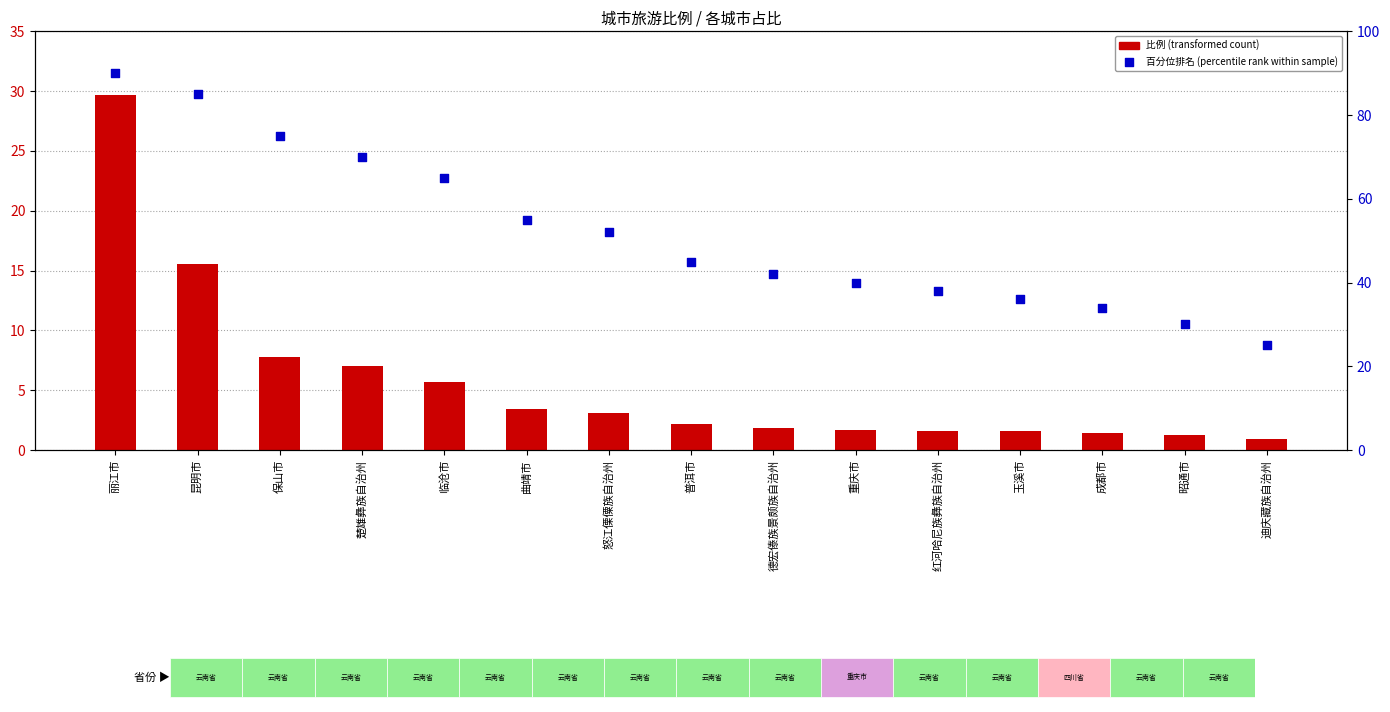

What is the total value across all series at 玉溪市?

37.5